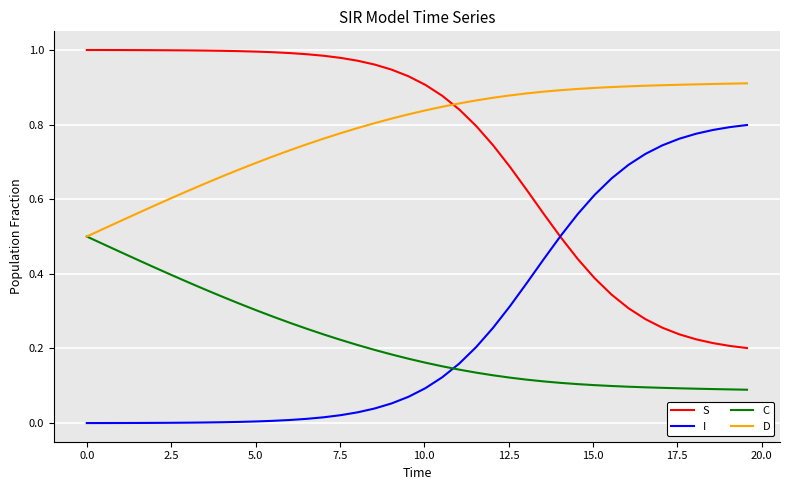

Which series has the largest total across all categories?

D